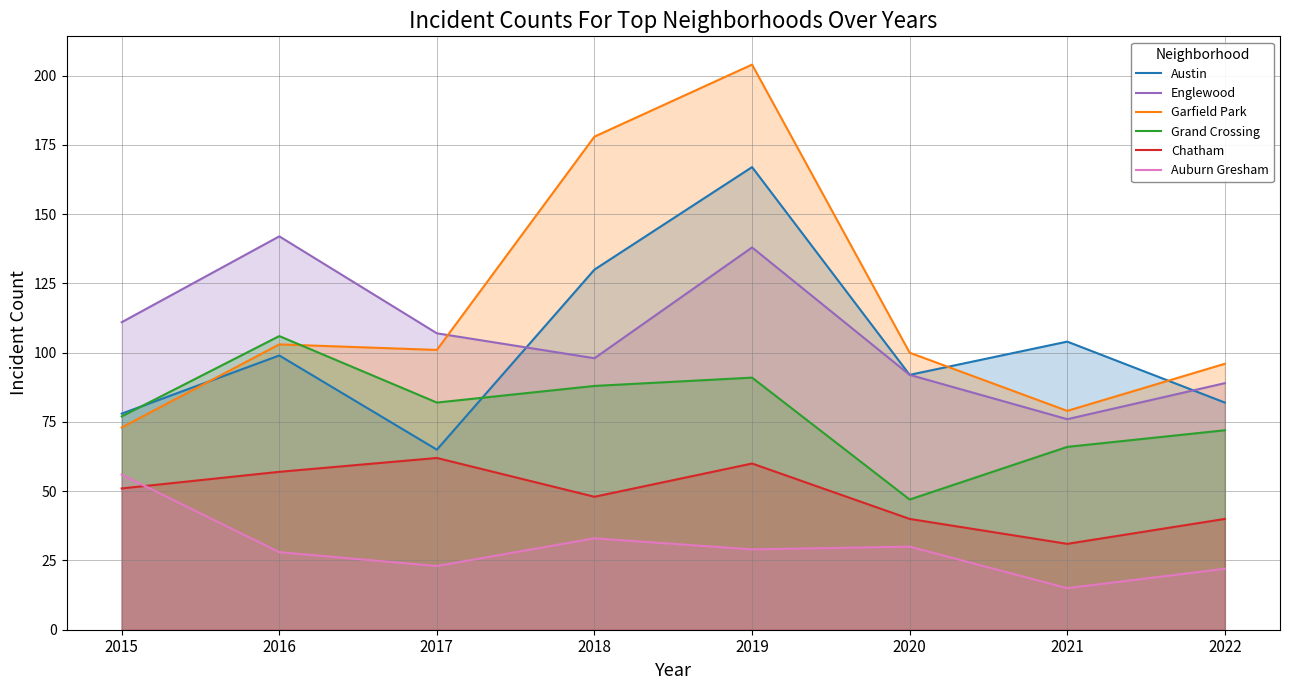

How many values in the Englewood series exceed 107?

3